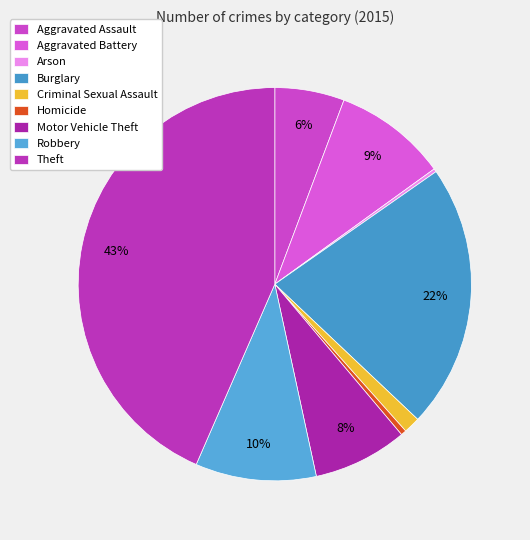

The Theft slice represents 33% of the pie. True or false?

False